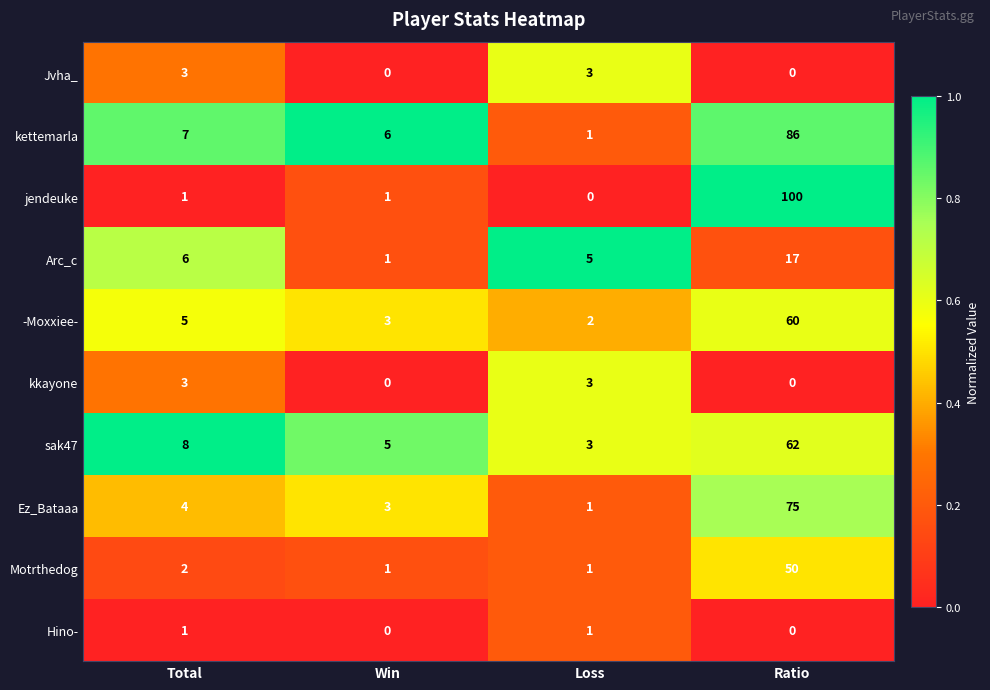

Count the number of categories in the chart.

4